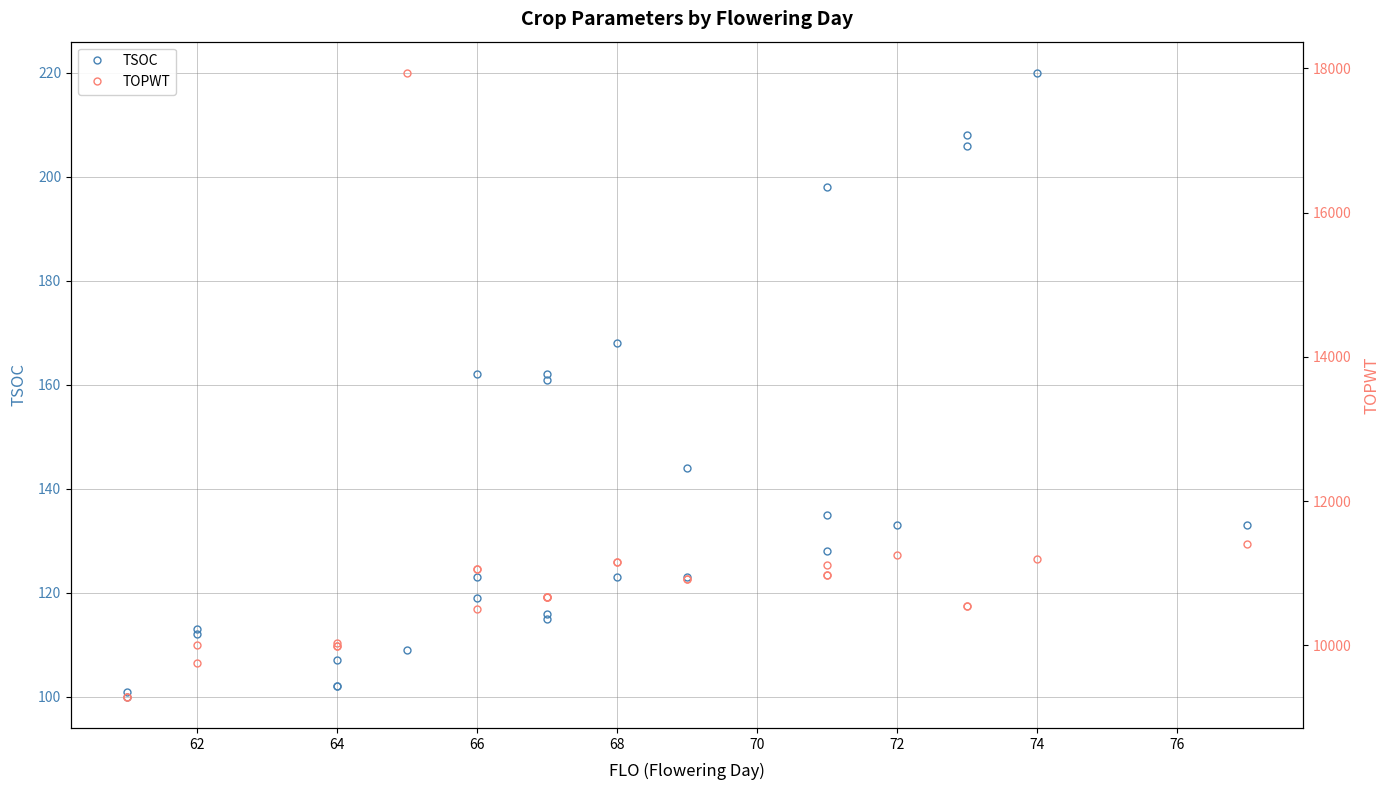

What is the value of the TOPWT point at the 20th from the left?

10981